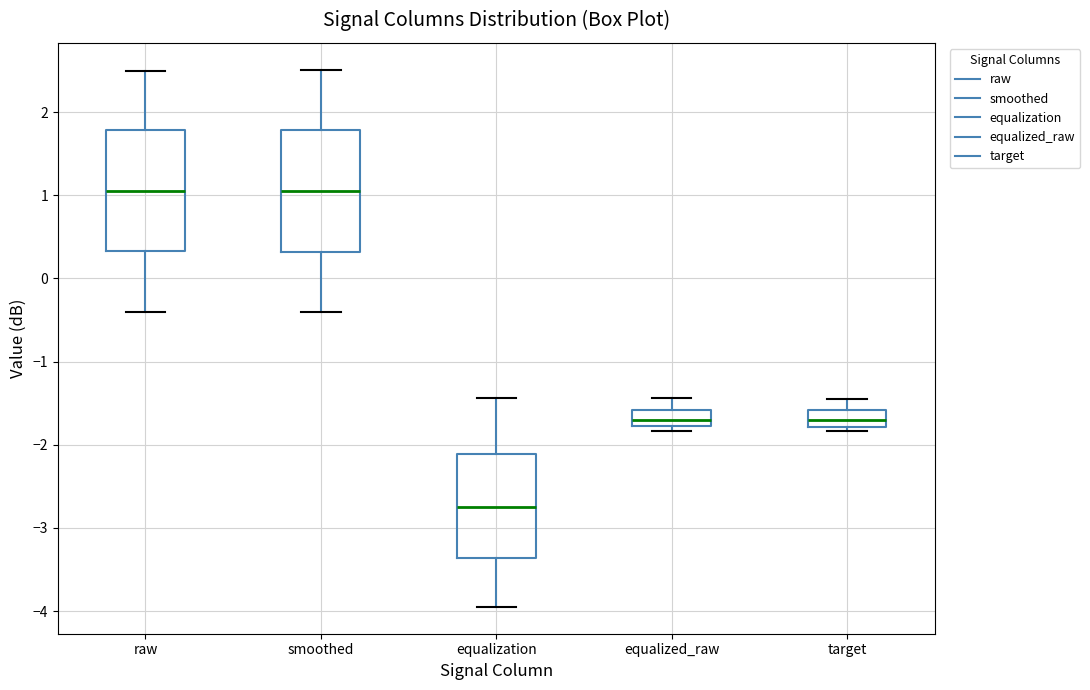

Reading left to right, read every box against the y-axis: the position of its median line, the range the box covers, and the ends of its whiskers. The values are not printed on the chart, so give them approximately, as read against the axis.

raw: median 1.1, box 0.3 to 1.8, whiskers -0.4 to 2.5
smoothed: median 1.1, box 0.3 to 1.8, whiskers -0.4 to 2.5
equalization: median -2.7, box -3.4 to -2.1, whiskers -3.9 to -1.4
equalized_raw: median -1.7, box -1.8 to -1.6, whiskers -1.8 (just below the box's lower edge) to -1.4
target: median -1.7, box -1.8 to -1.6, whiskers -1.8 (just below the box's lower edge) to -1.4